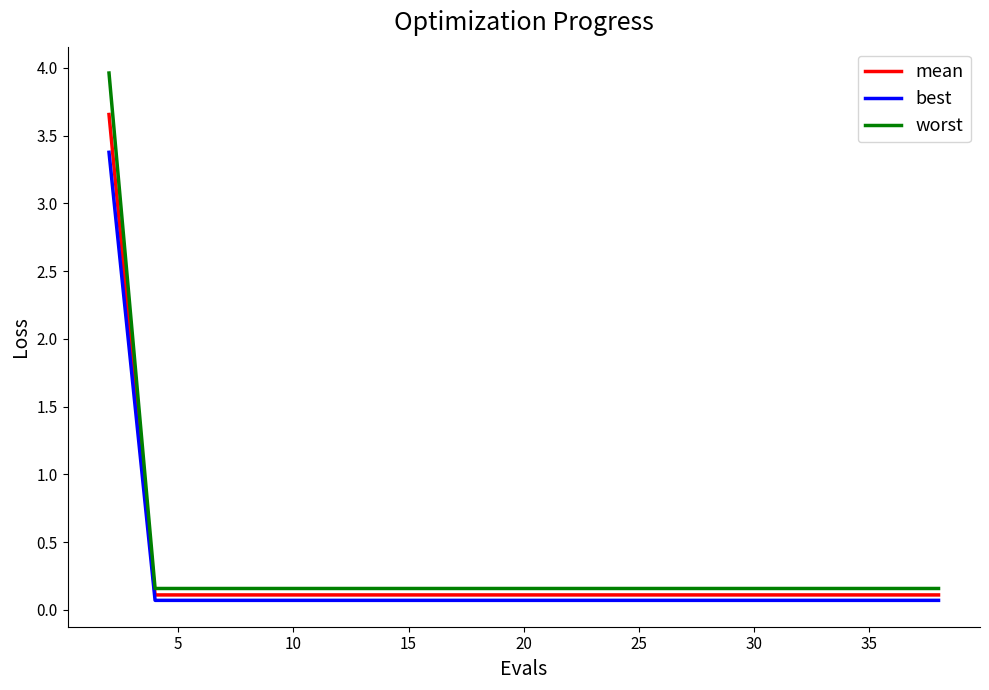

True or false: worst and best cross at least once.

False